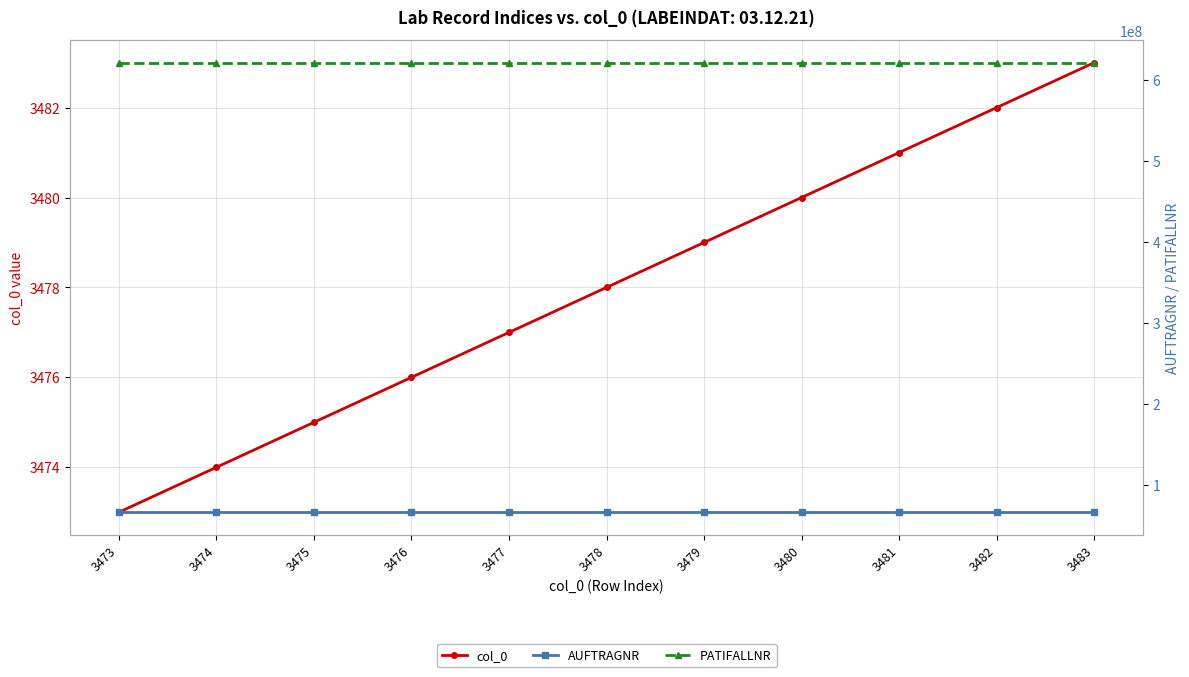

What are all the series names shown in the legend?

col_0, AUFTRAGNR, PATIFALLNR